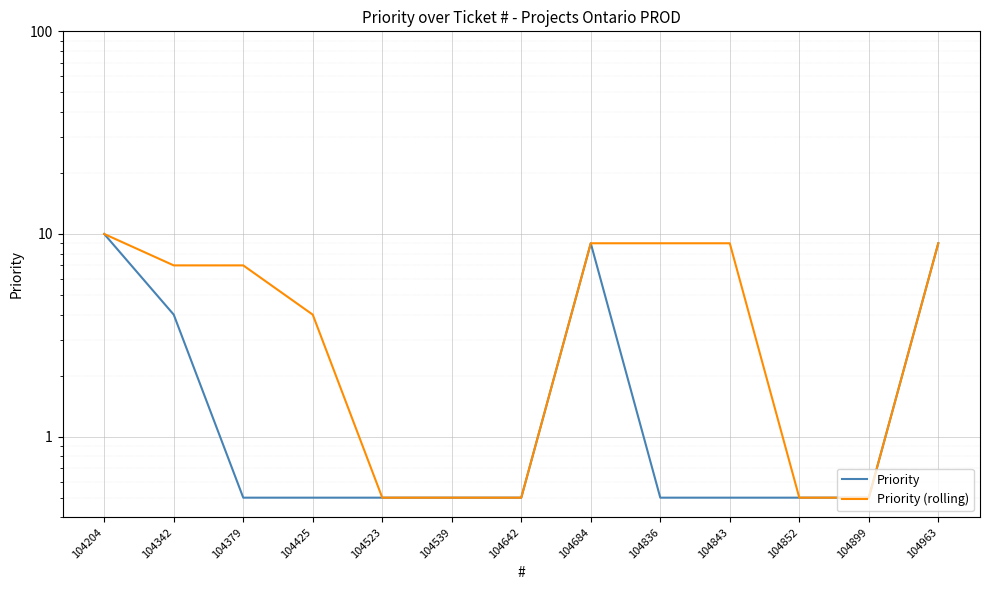

List the series in order of their overall mean, highest first.

Priority (rolling), Priority